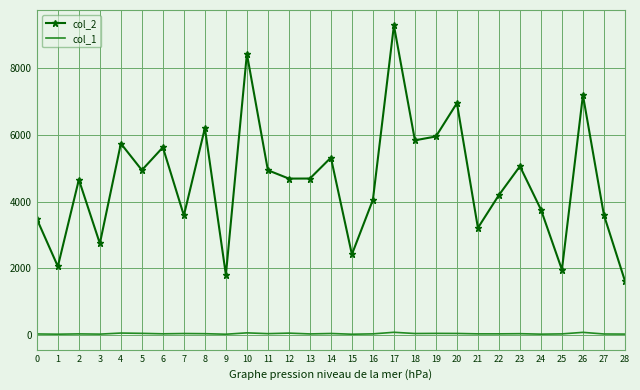

What are all the series names shown in the legend?

col_2, col_1